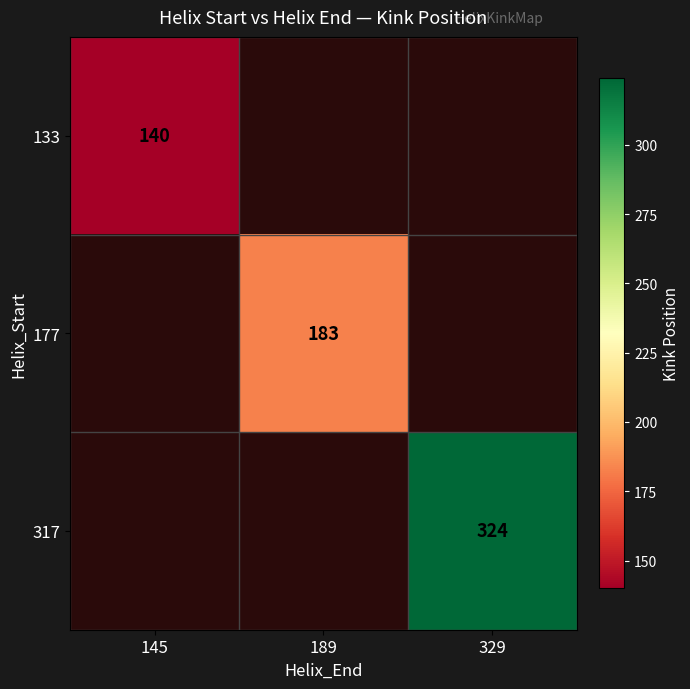

The 177 series shows 320 at 189. True or false?

False